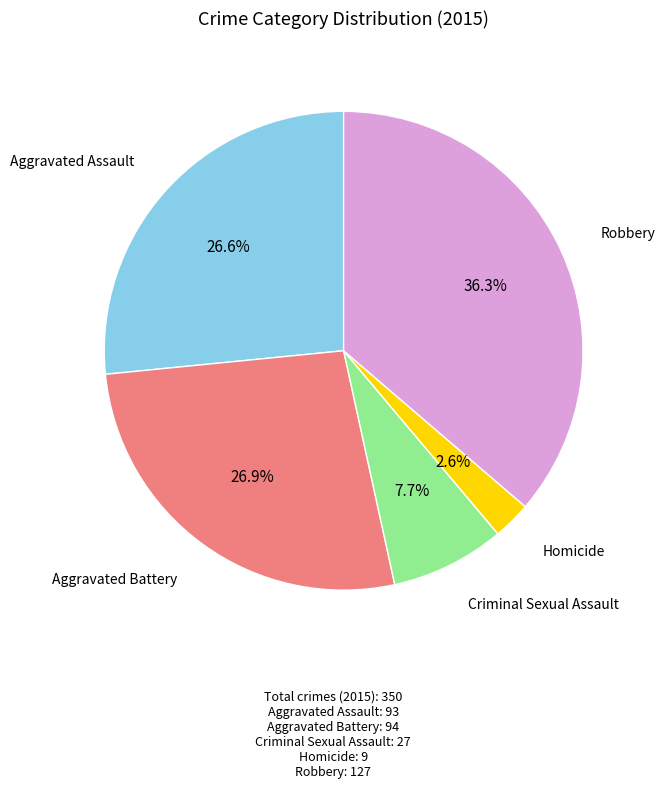

How many segments does this pie chart have?

5